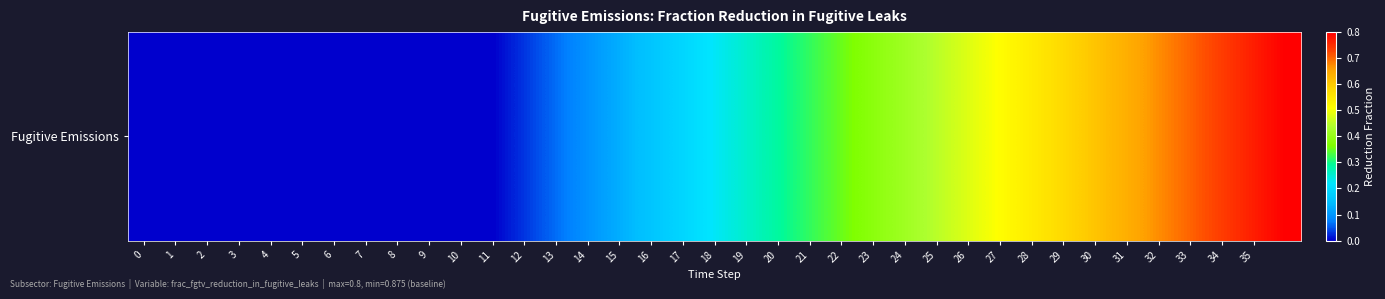

True or false: the data shows 0.8 at 35.

True